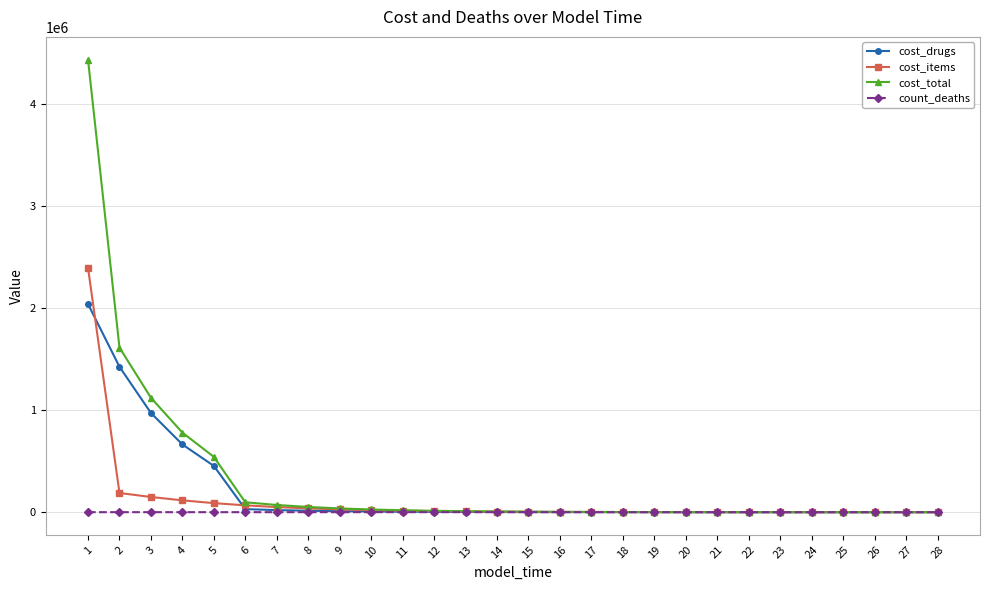

Which series has the widest spread of values?

cost_total